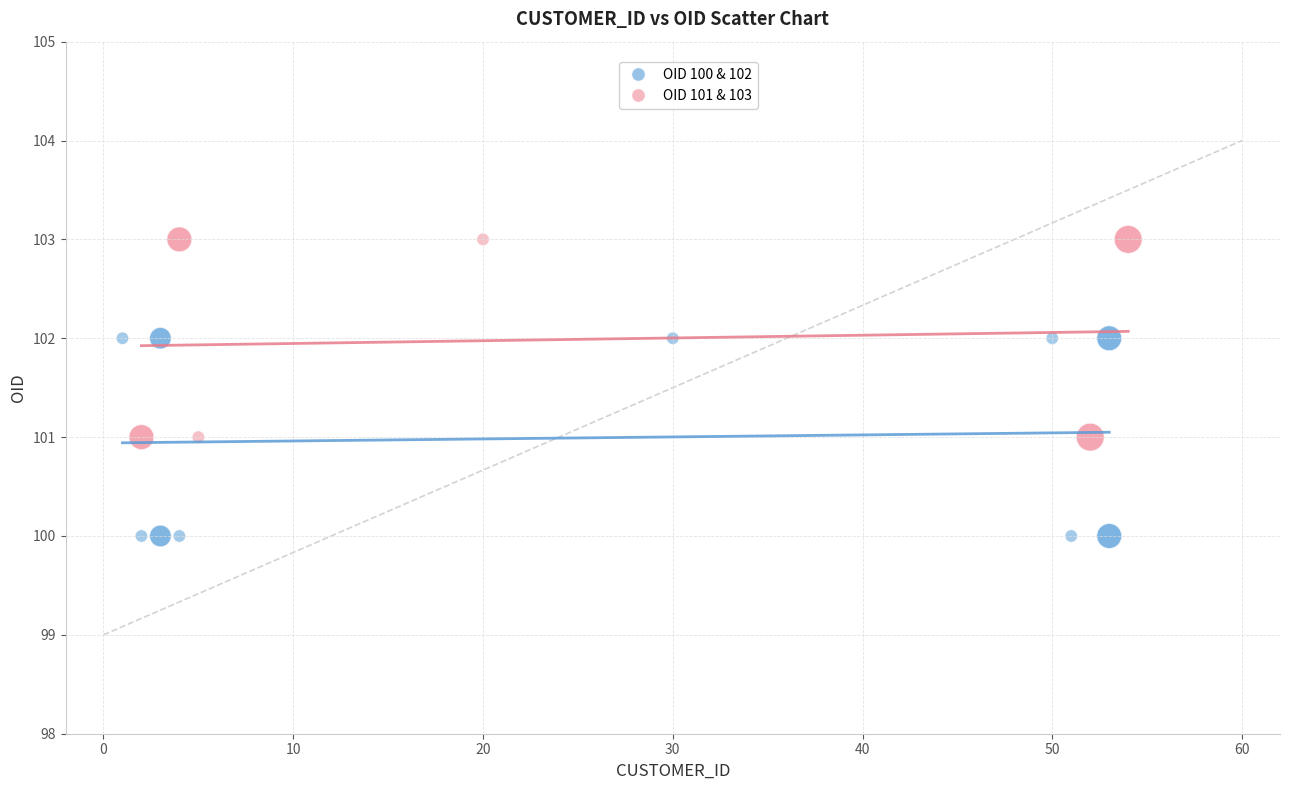

Which series reaches the minimum Y coordinate?

OID 100 & 102